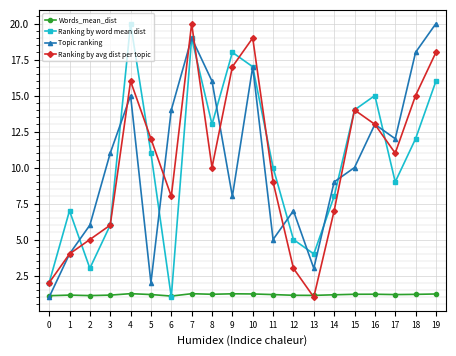

Between 0 and 1, which series saw the biggest shift?

Ranking by word mean dist